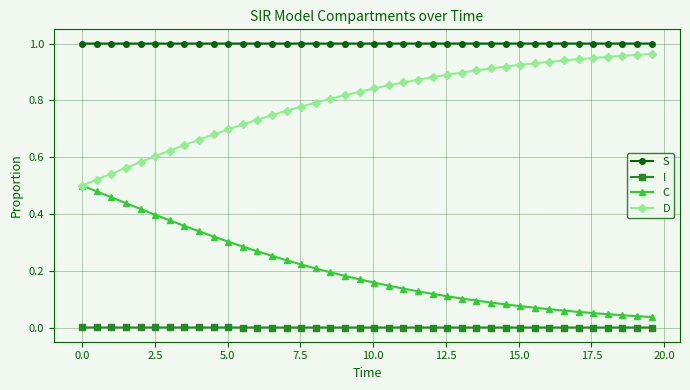

Rank the series by their average value, from highest to lowest.

S, D, C, I